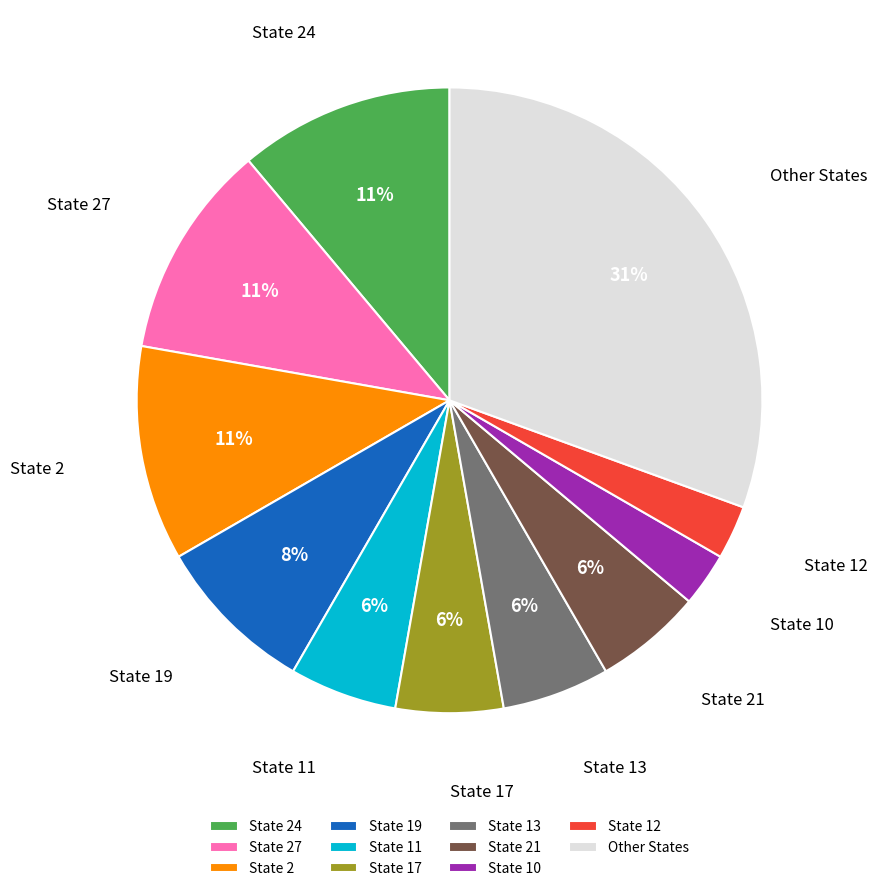

Is it true that State 17 is 1% of the pie?

False